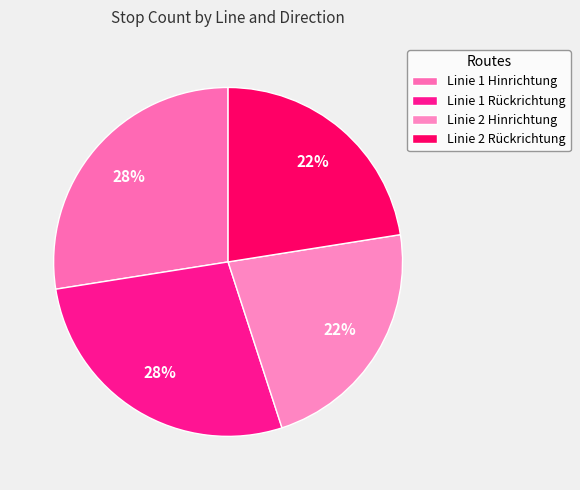

Count the number of slices in the pie.

4